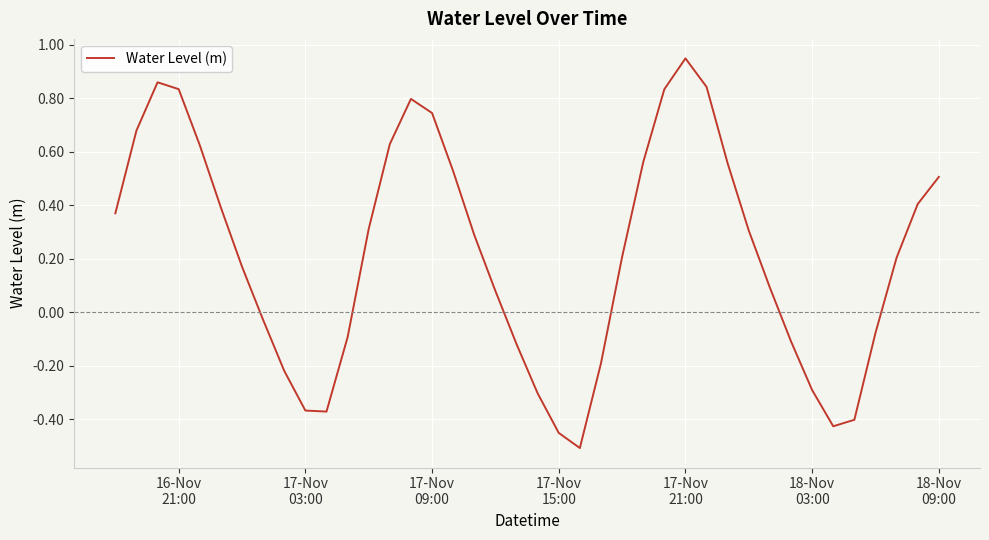

Does the chart display data point markers on the line(s)?

No